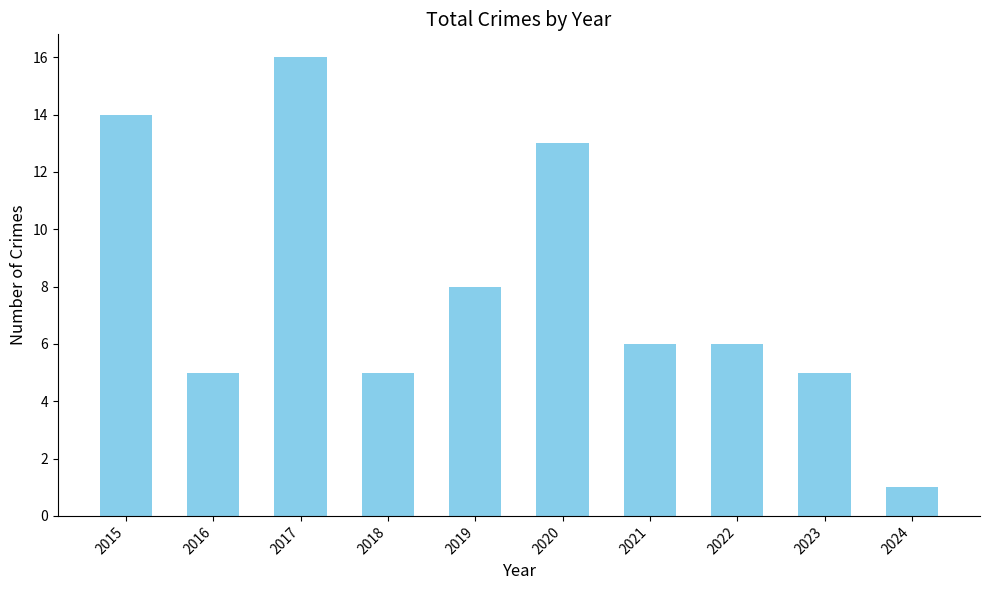

Is it true that the value at 2017 is 16?

True